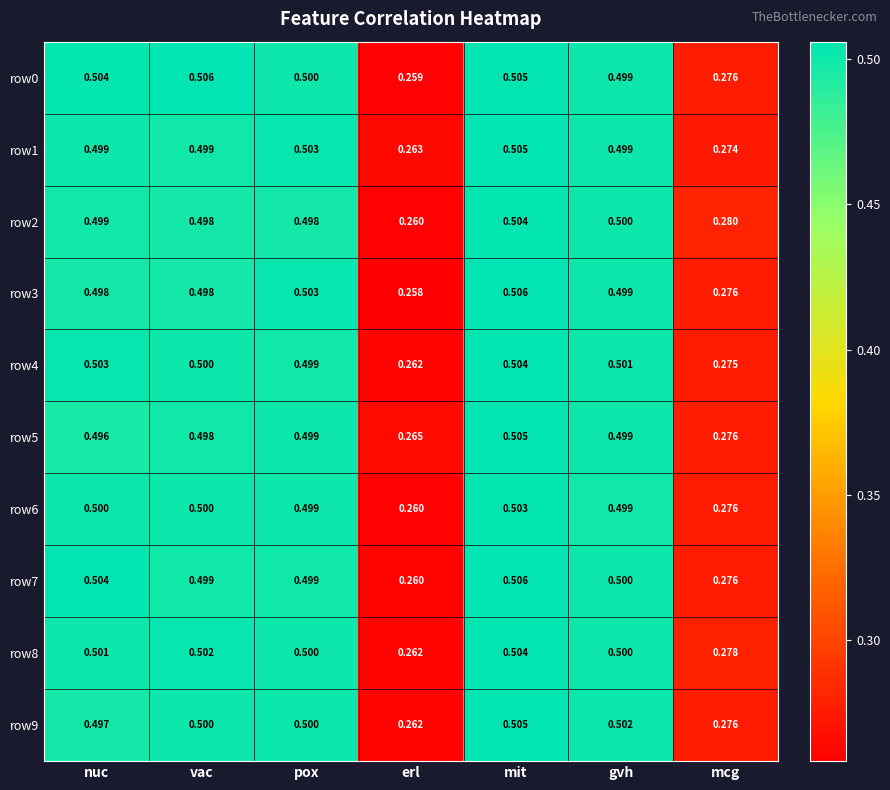

Rank the categories by row0 value from lowest to highest.

erl, mcg, gvh, pox, nuc, mit, vac